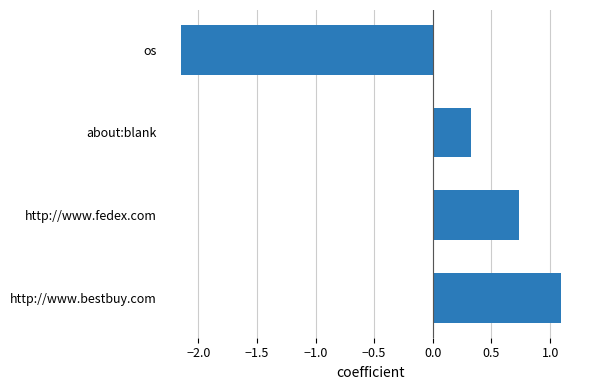

Rank the categories by value from highest to lowest.

http://www.bestbuy.com, http://www.fedex.com, about:blank, os